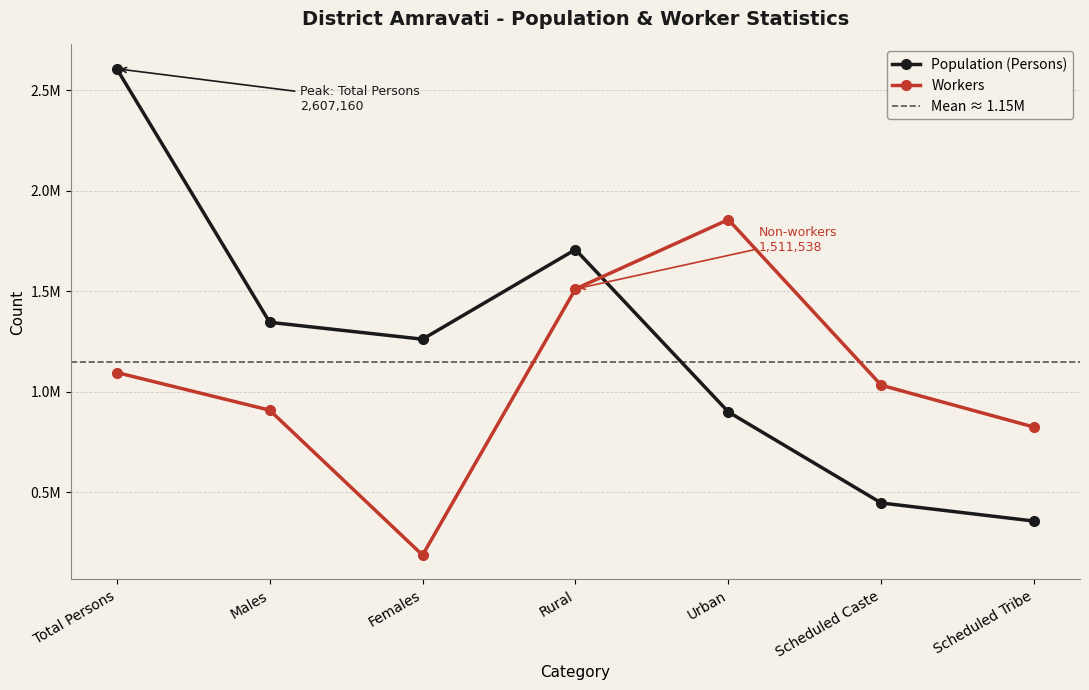

What is the difference between the Population (Persons) values at Males and Females?

84068